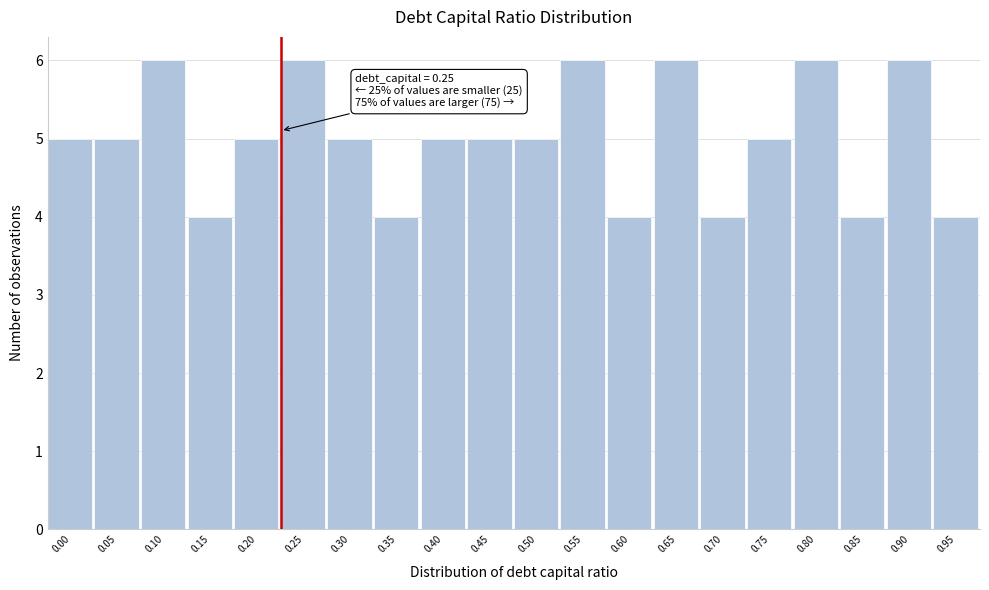

Reading right to left, extract all data points from this chart.

4	6	4	6	5	4	6	4	6	5	5	5	4	5	6	5	4	6	5	5